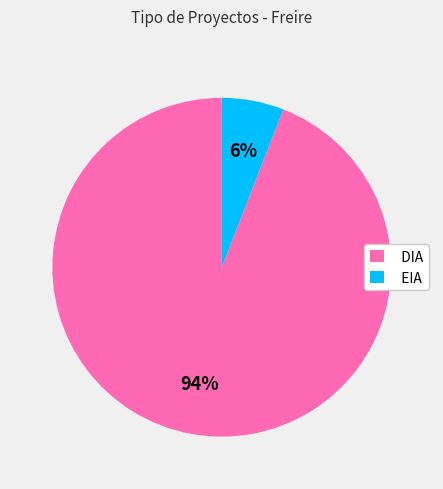

Is there a majority slice in this chart?

Yes